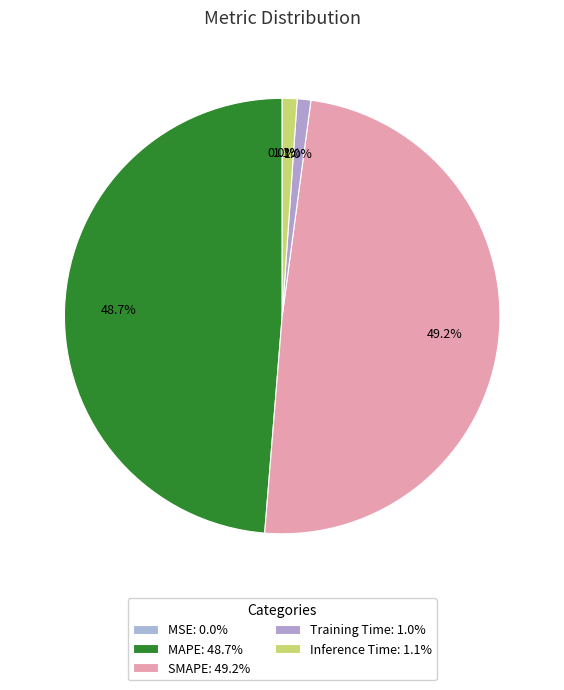

Which category has the biggest portion of the pie?

SMAPE